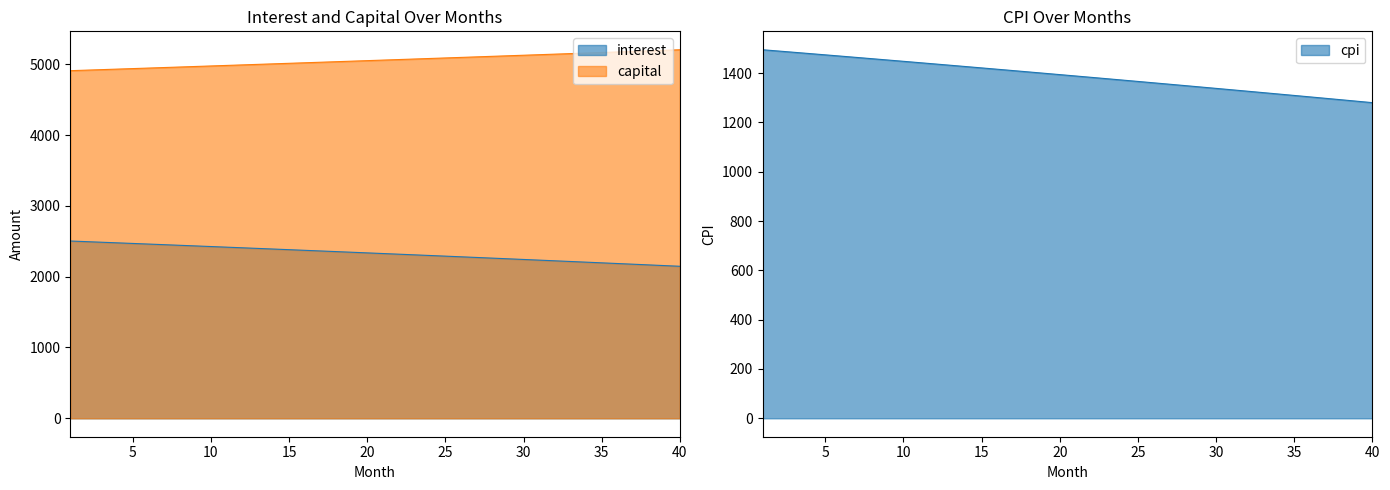

At how many categories does at least one series exceed 2632?

40